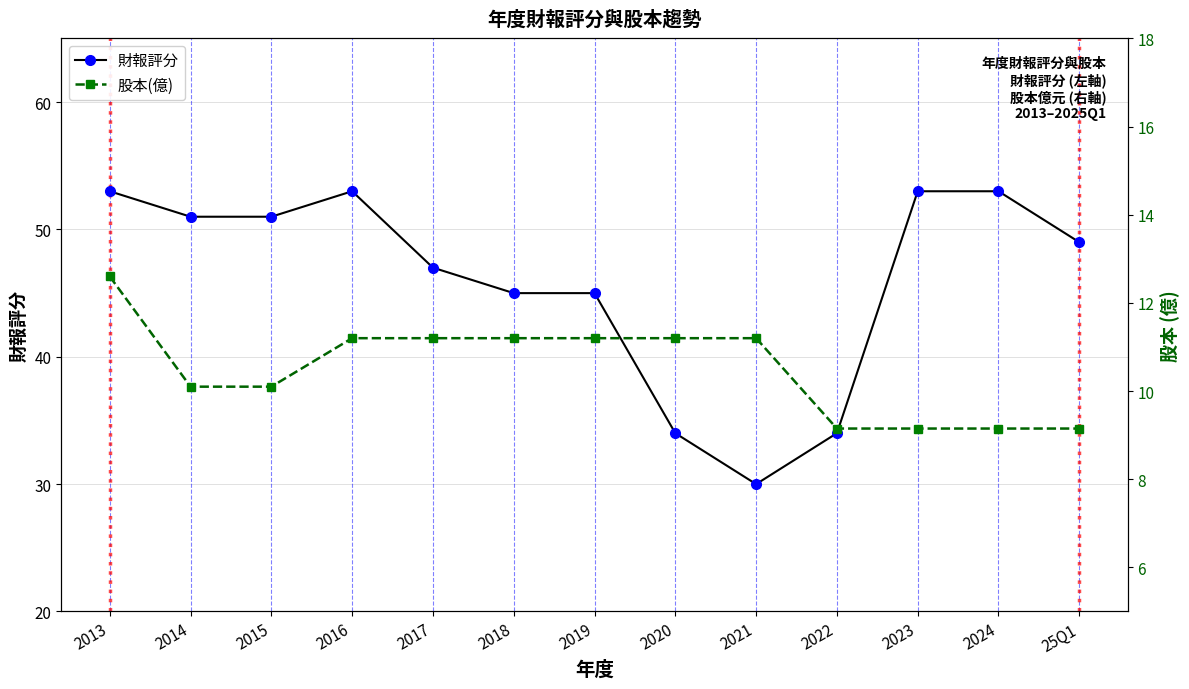

What is the maximum value shown in the chart?

53.0